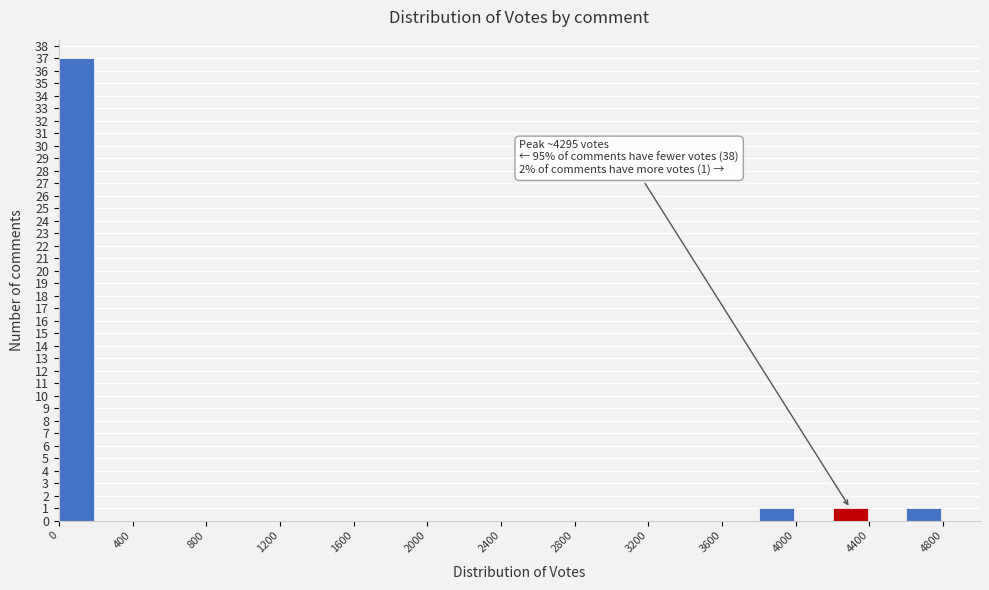

Which range on the x-axis has the tallest bar?

0 to 200